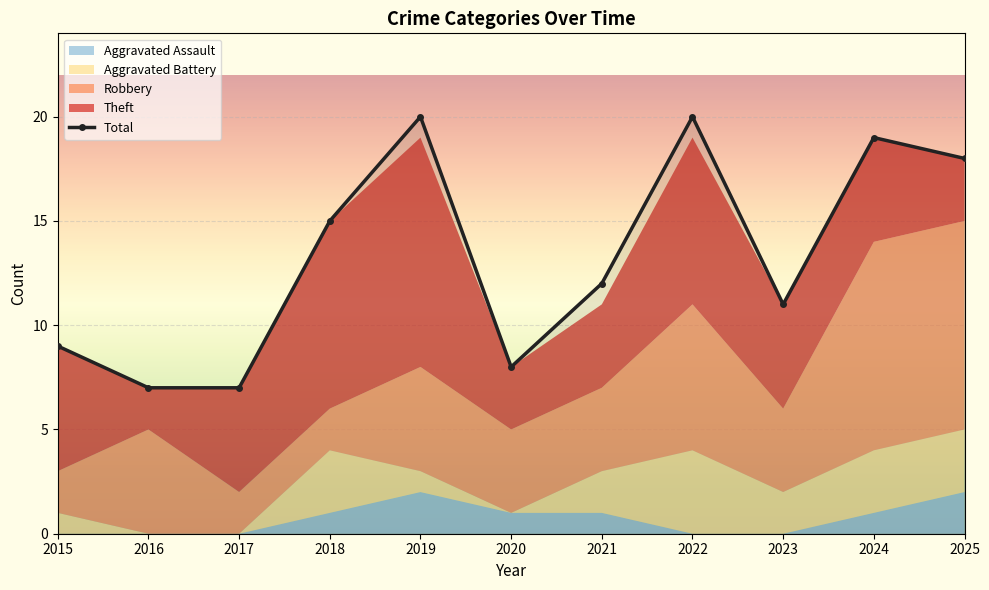

Where is the first local minimum?

2020